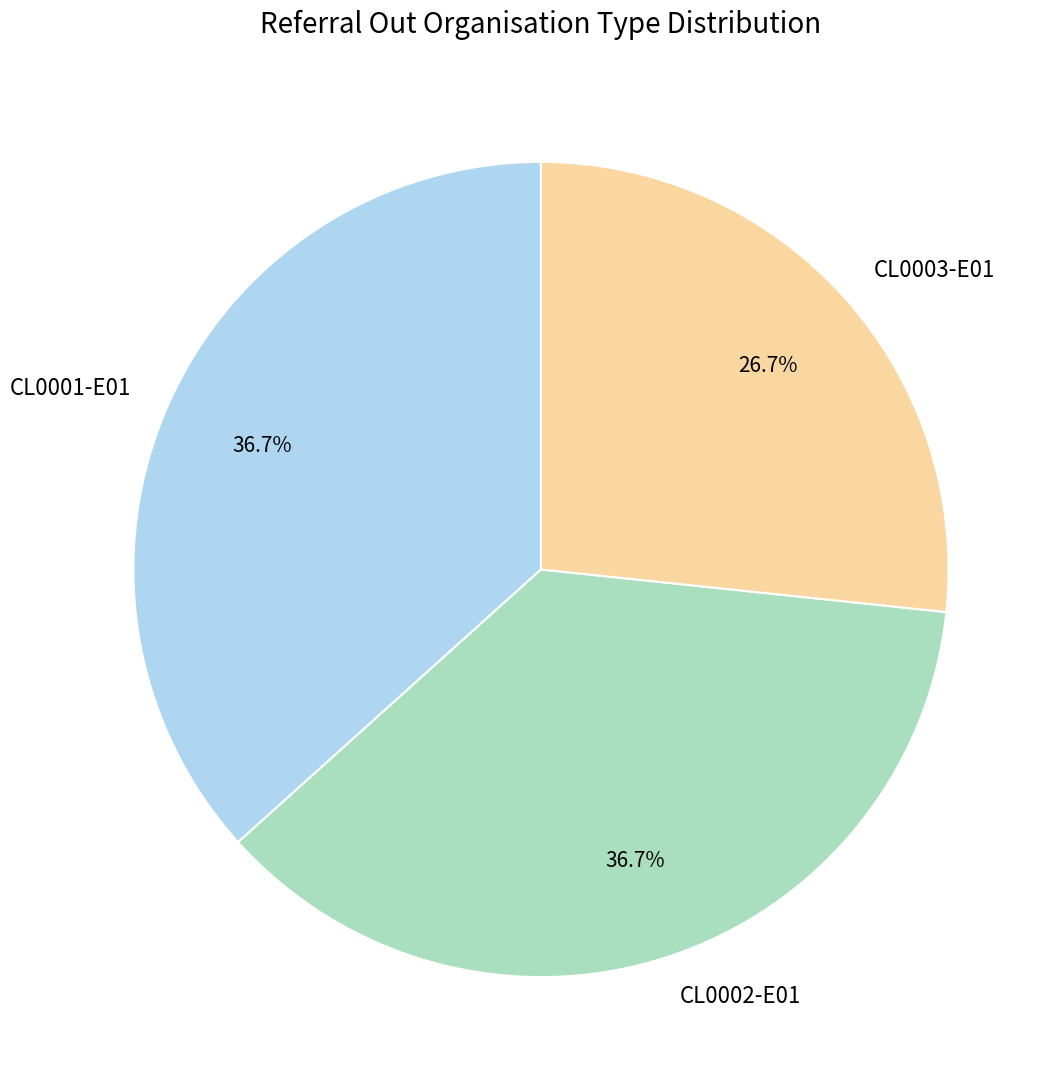

What portion of the pie excludes CL0001-E01?

63.3%